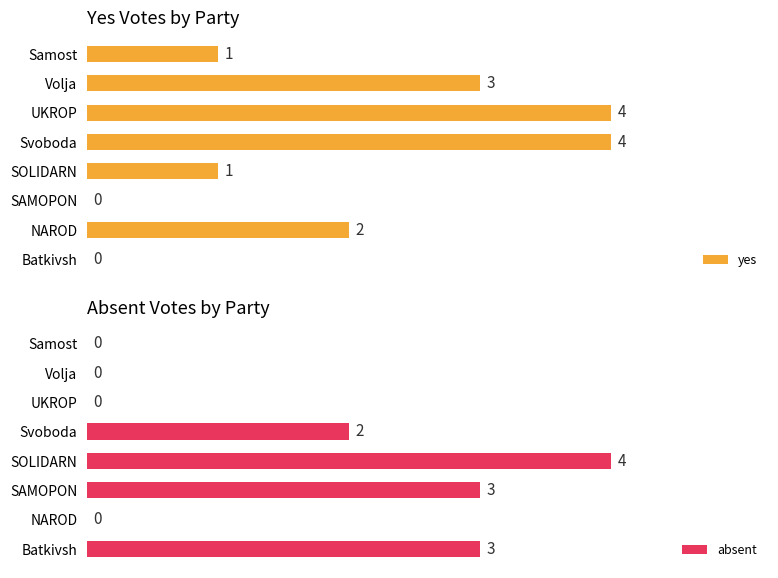

How many values in the yes series are below 2?

4